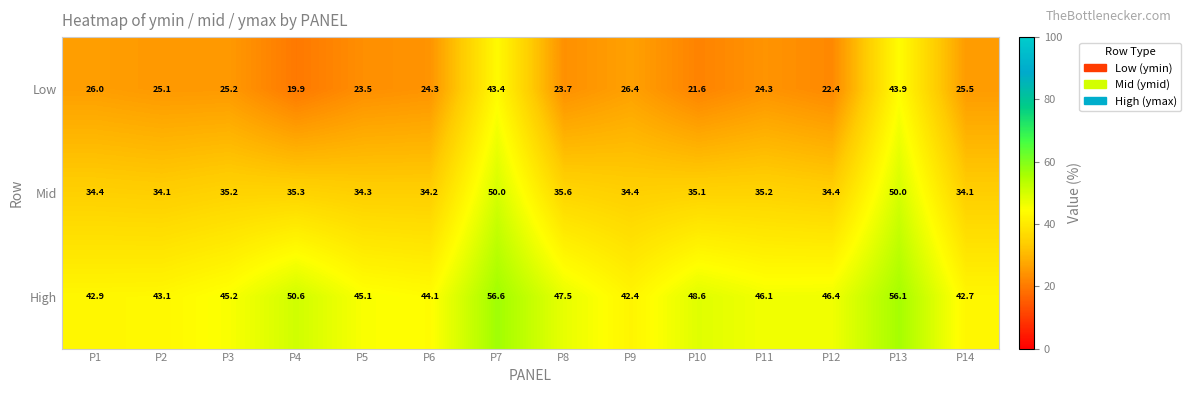

Where is Low nearest to the value 31?

P9